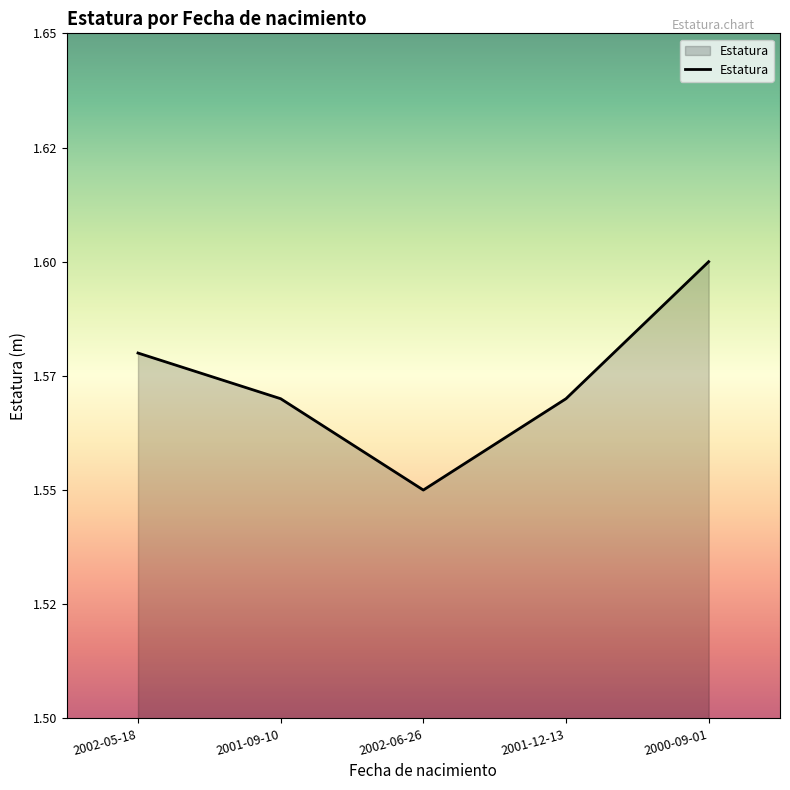

Reading left to right, transcribe all the data shown in this chart.

2002-05-18=1.6	2001-09-10=1.6	2002-06-26=1.6	2001-12-13=1.6	2000-09-01=1.6